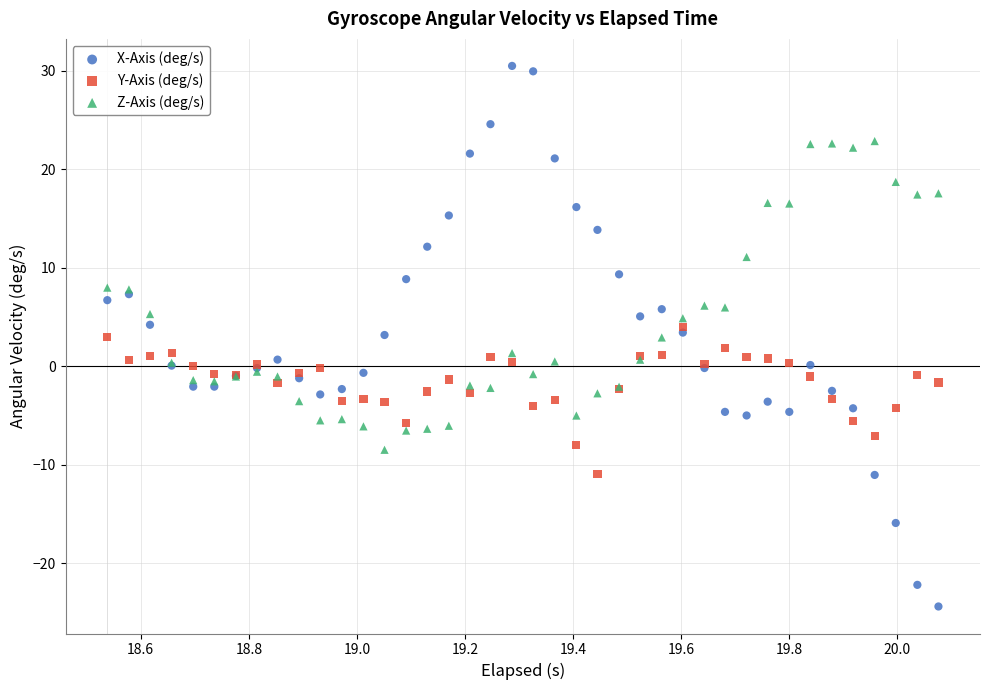

Which series reaches the minimum Y coordinate?

X-Axis (deg/s)